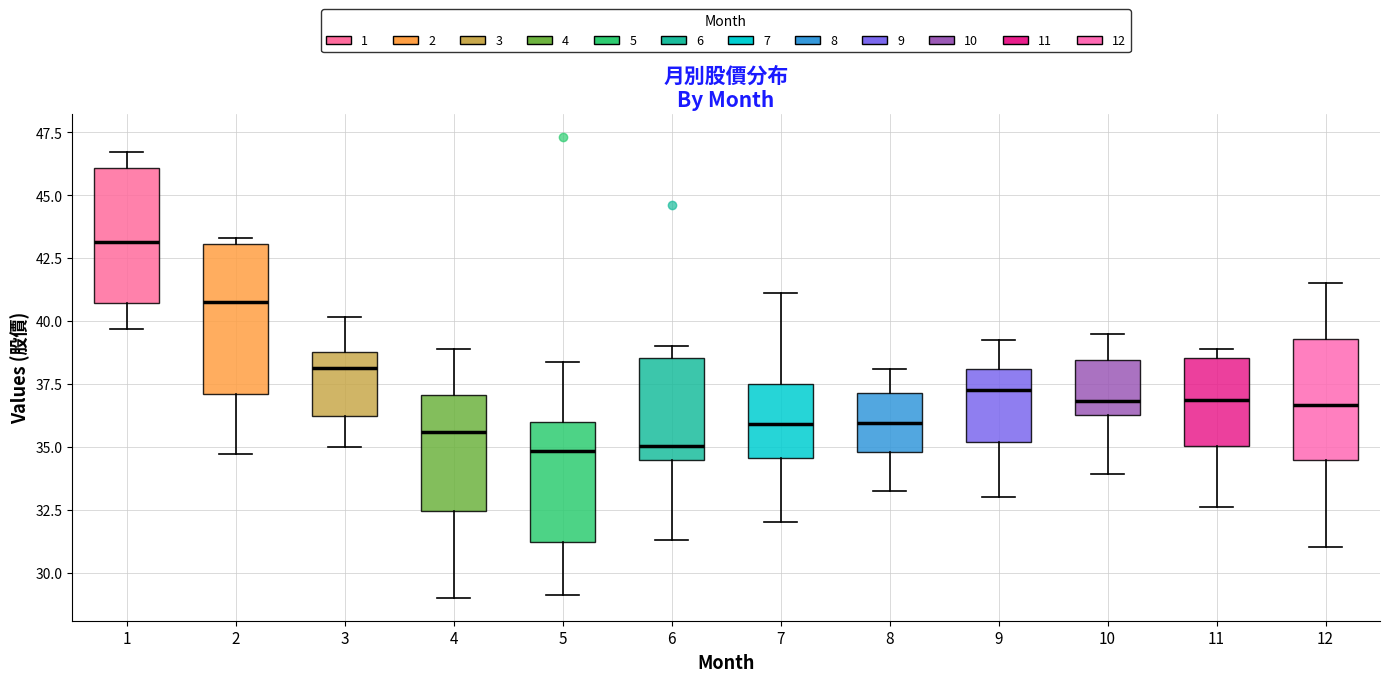

Where does the lower whisker of the box at x = 5 end on the y-axis? The values are not printed on the chart, so give them approximately, as read against the axis.

29.0